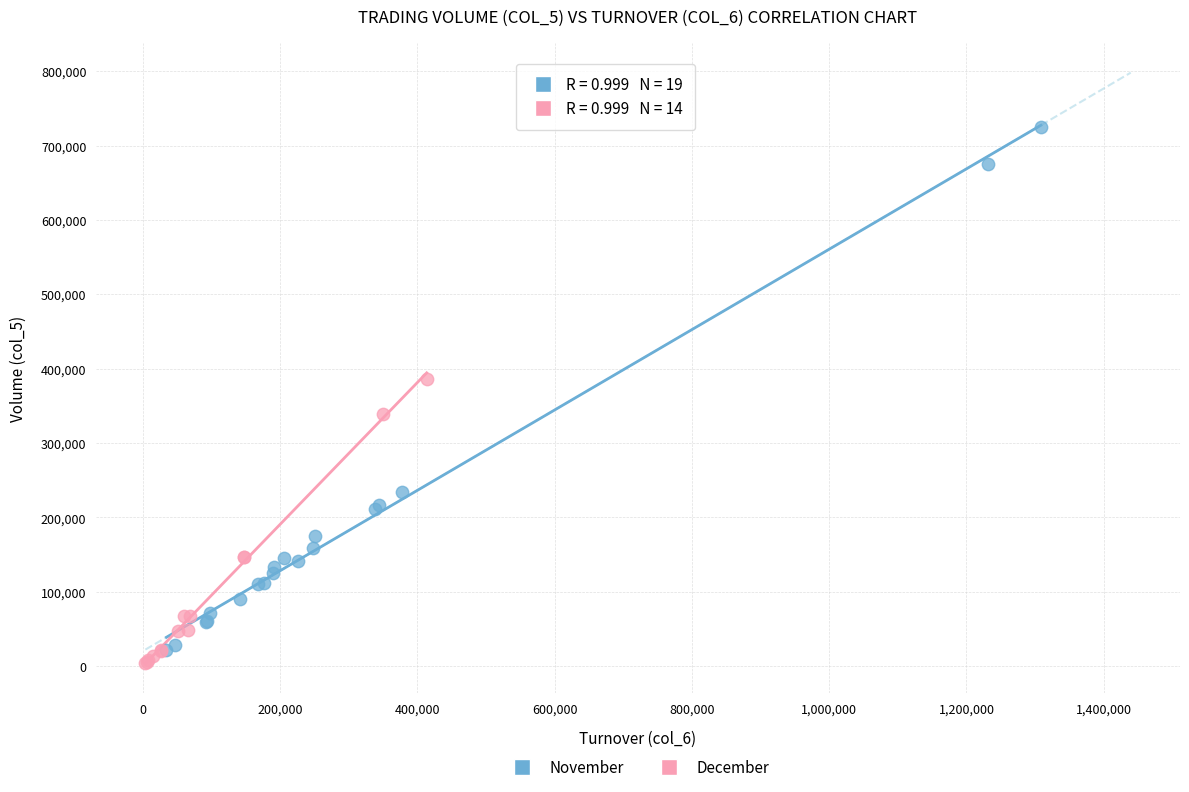

Which series has the largest Y range (max minus min)?

November